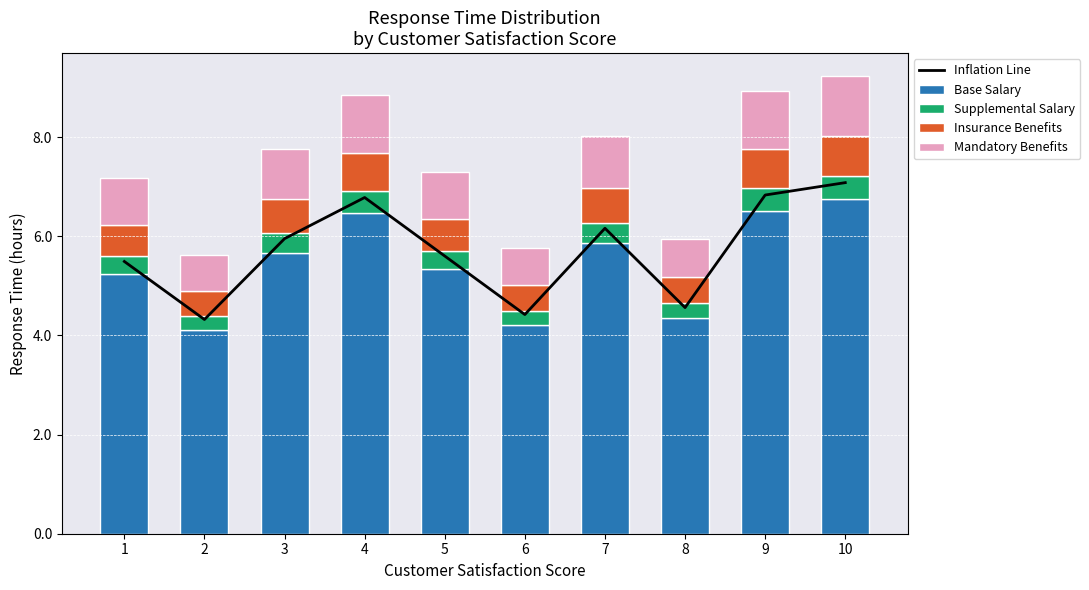

Reading left to right, what are all the values shown in this chart?

Inflation Line: 5.5	4.3	6.0	6.8	5.6	4.4	6.2	4.6	6.8	7.1
Base Salary: 5.2	4.1	5.7	6.5	5.3	4.2	5.9	4.3	6.5	6.7
Supplemental Salary: 0.4	0.3	0.4	0.5	0.4	0.3	0.4	0.3	0.5	0.5
Insurance Benefits: 0.6	0.5	0.7	0.8	0.6	0.5	0.7	0.5	0.8	0.8
Mandatory Benefits: 0.9	0.7	1.0	1.2	1.0	0.8	1.1	0.8	1.2	1.2